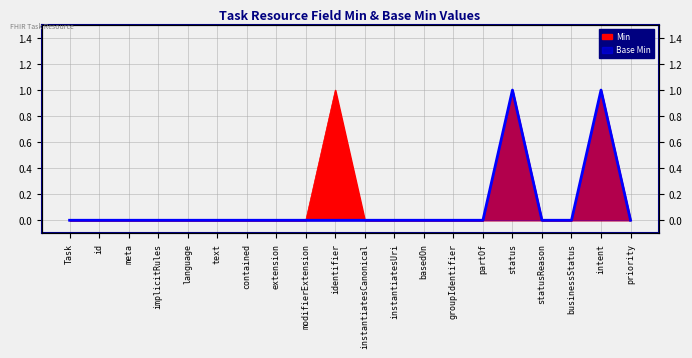

What is the greatest value displayed?

1